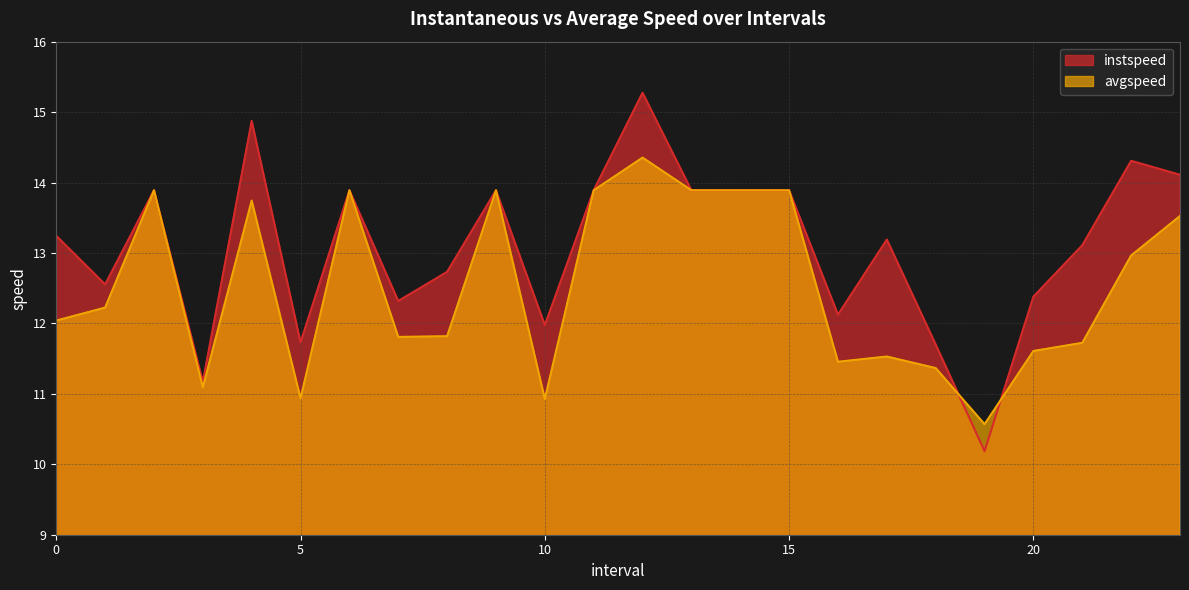

At which category does the chart reach its peak across all series?

12